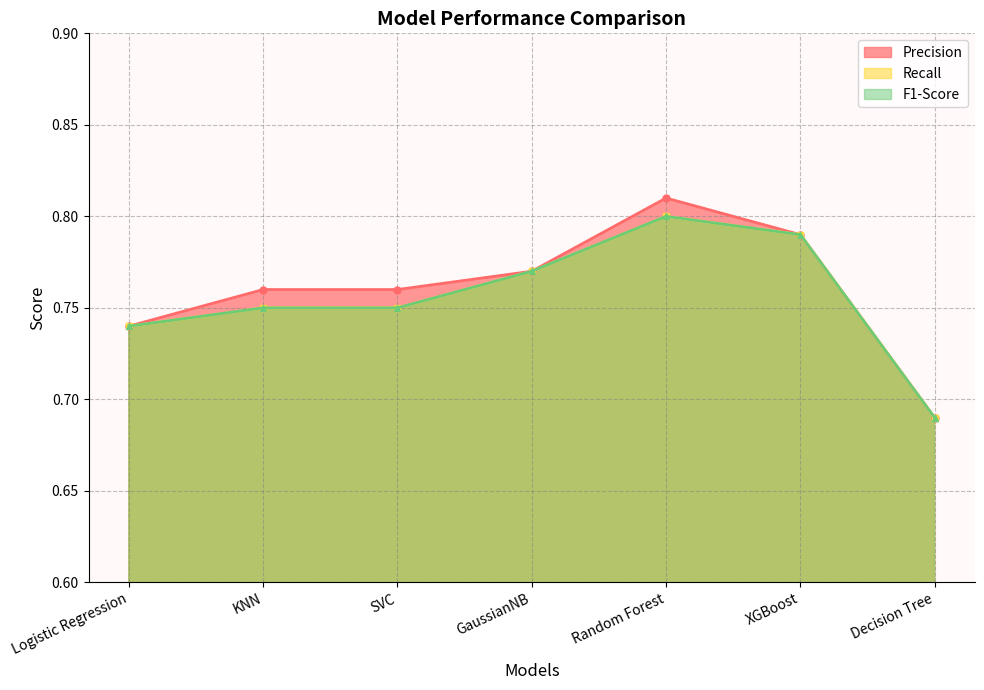

At which label does Recall reach its minimum?

Decision Tree